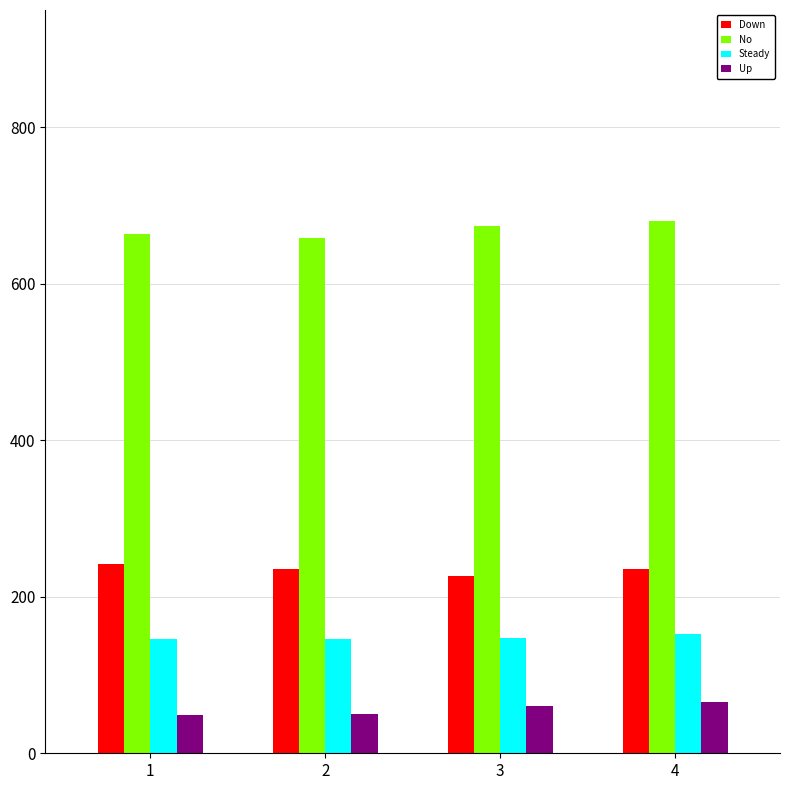

Is it true that No equals 664 at 1?

True